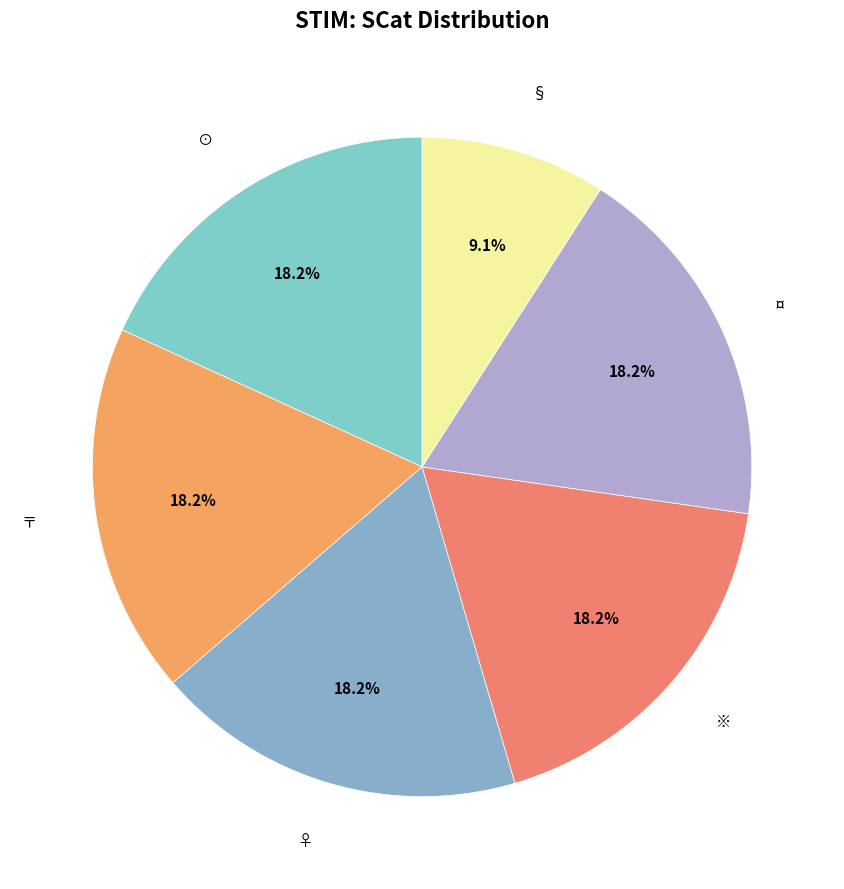

Which slice is the smallest?

§